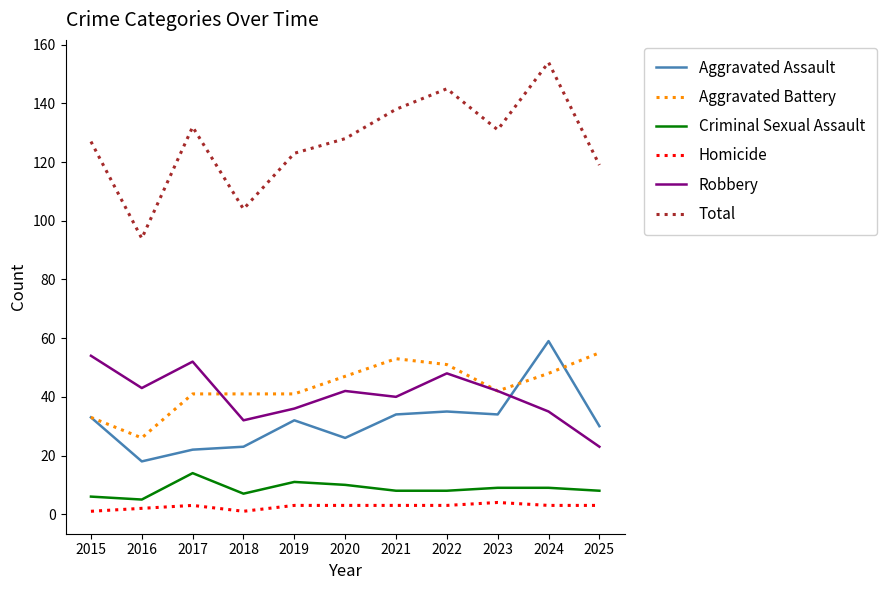

What is the minimum value shown in the chart?

1